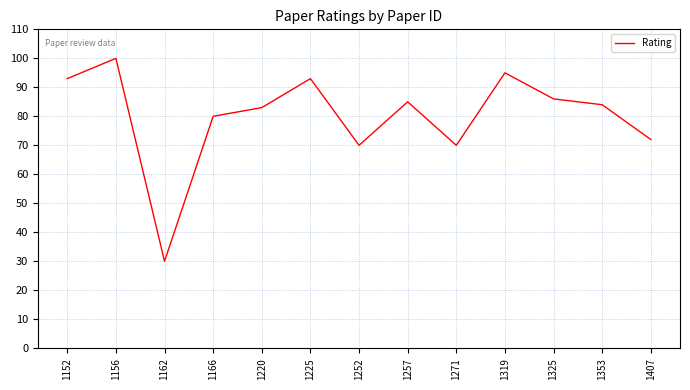

What is the maximum value shown in the chart?

100